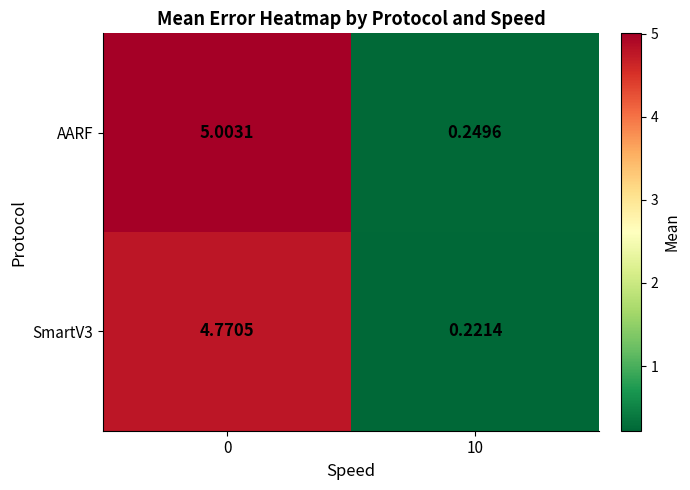

Rank the series by their maximum value, from lowest to highest.

SmartV3, AARF